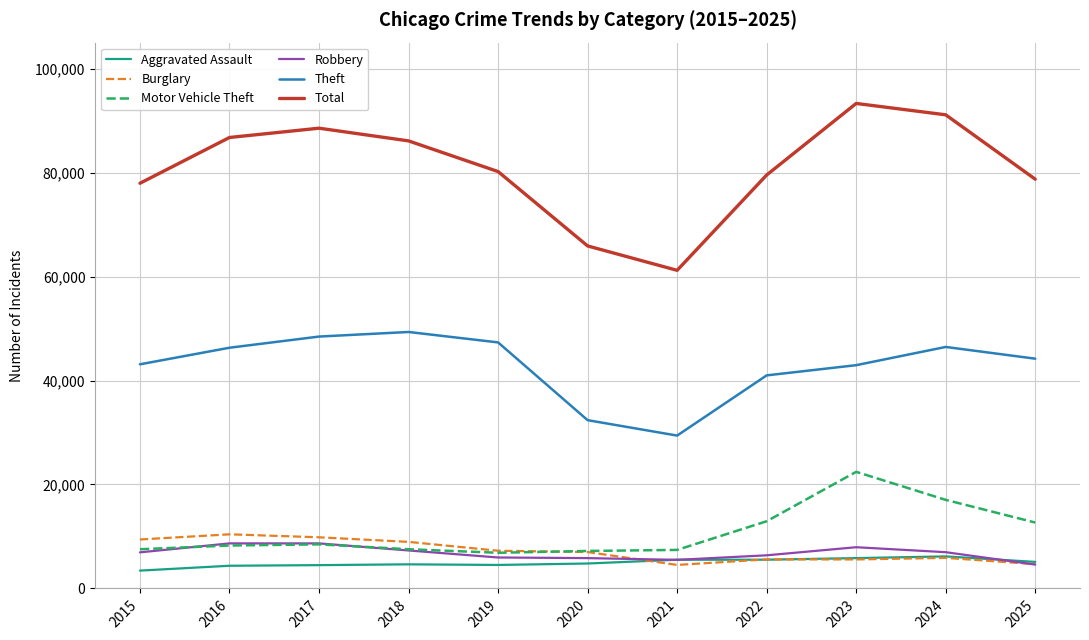

What is the total value across all series at 2015?

148407